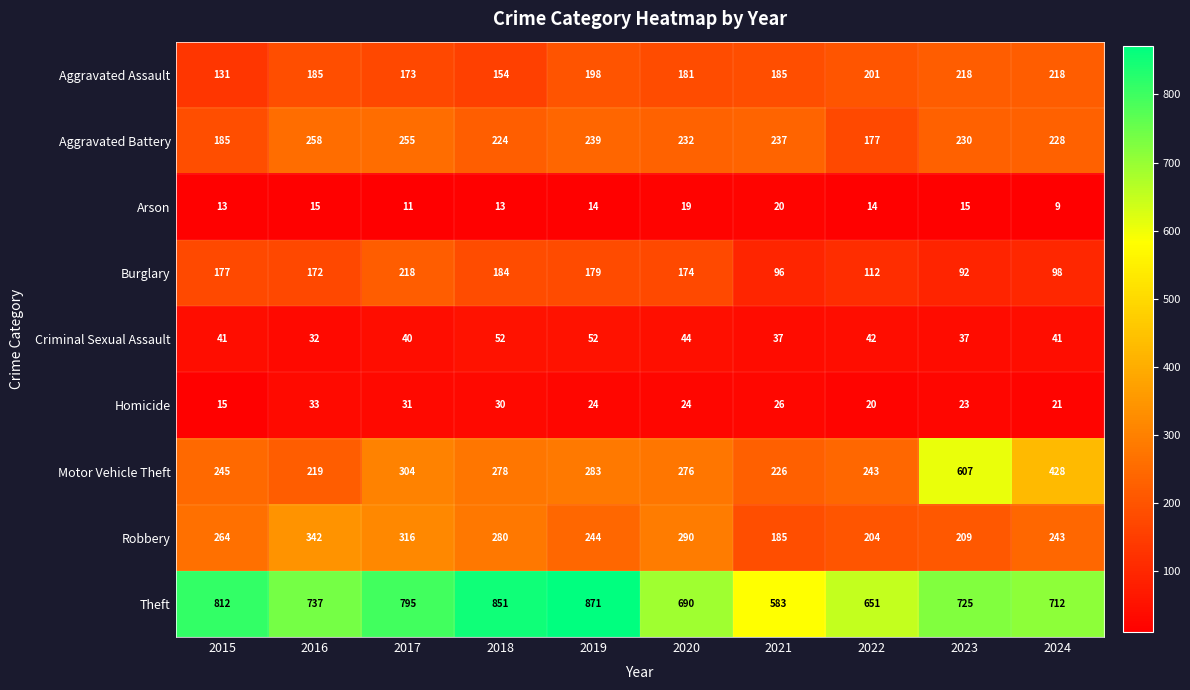

What is the sum of the Aggravated Battery values at 2024 and 2015?

413